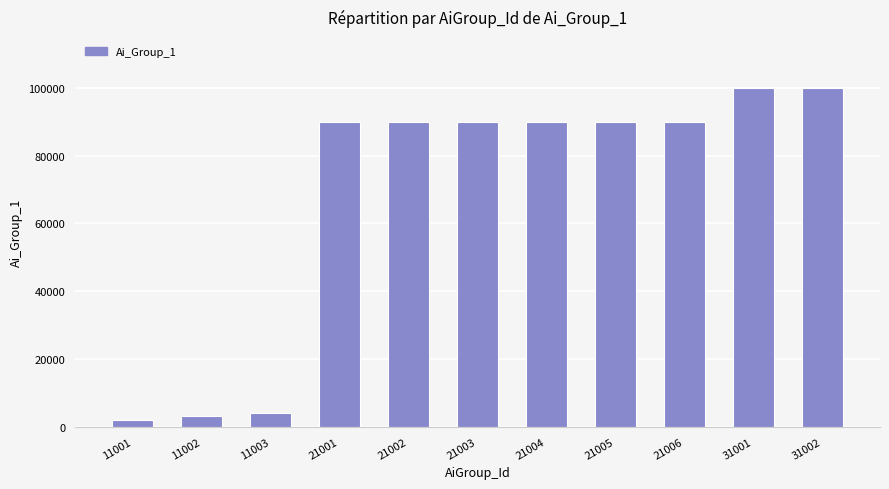

What is the value of the 11th bar from the left?

100002